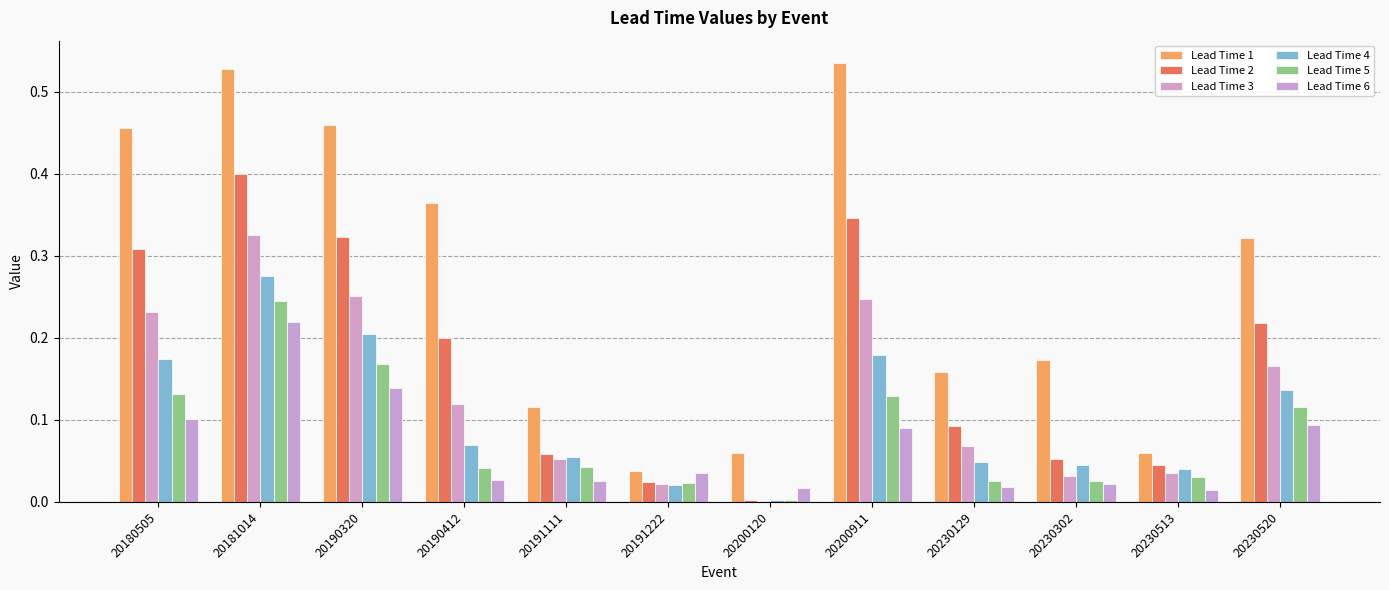

The Lead Time 4 series shows 0.0 at 20230129. True or false?

False